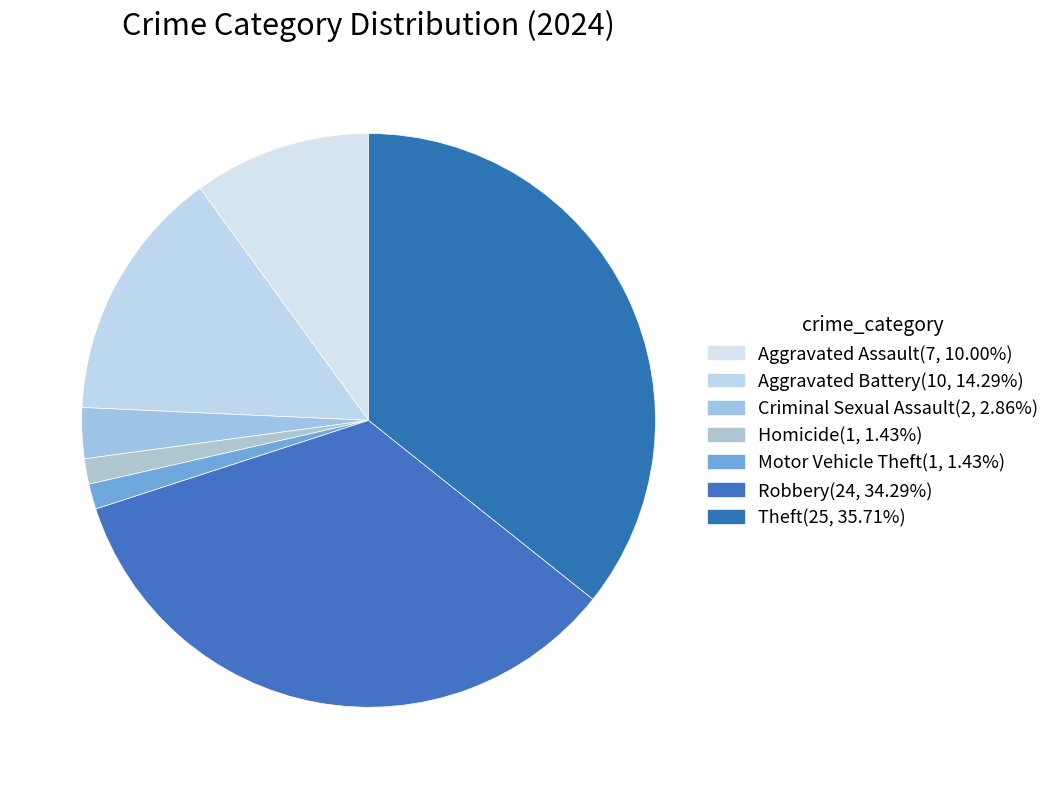

How many segments does this pie chart have?

7